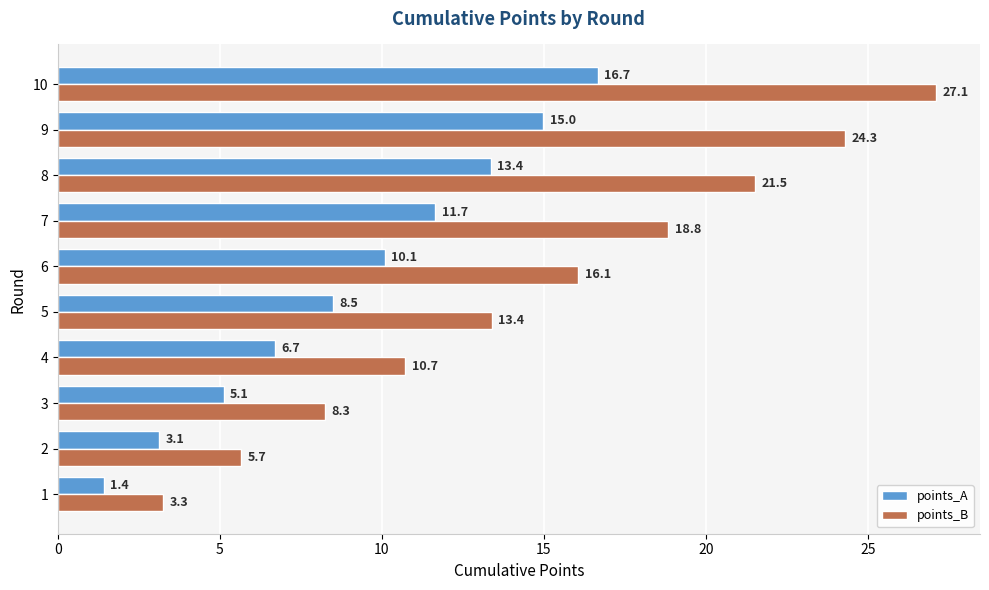

What is the greatest value displayed?

27.1